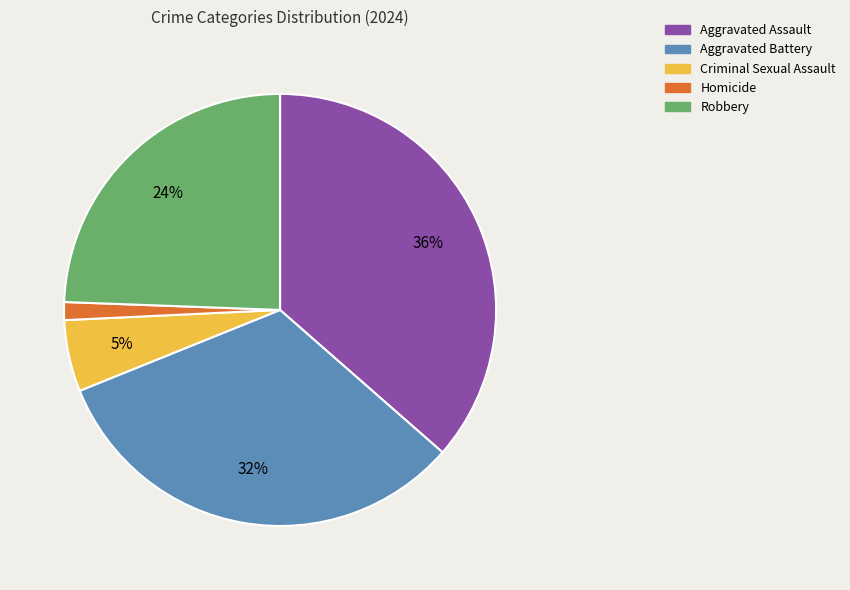

To the nearest percent, what is the combined percentage of Aggravated Assault and Robbery?

61%